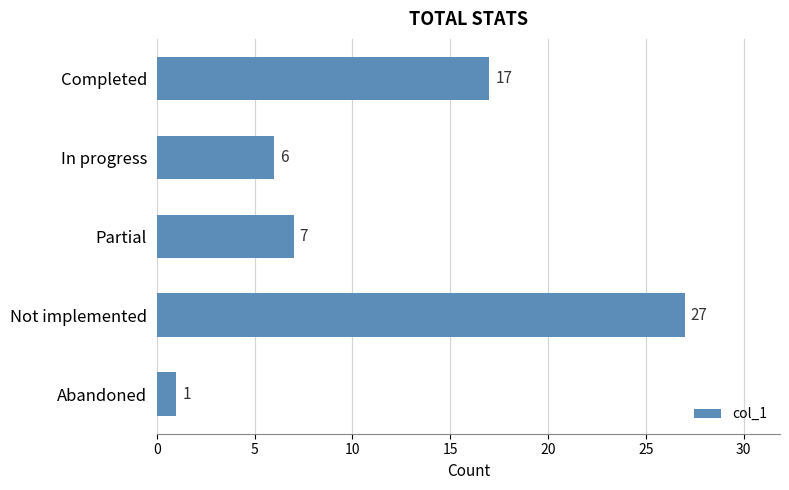

The value at Completed is 24. True or false?

False